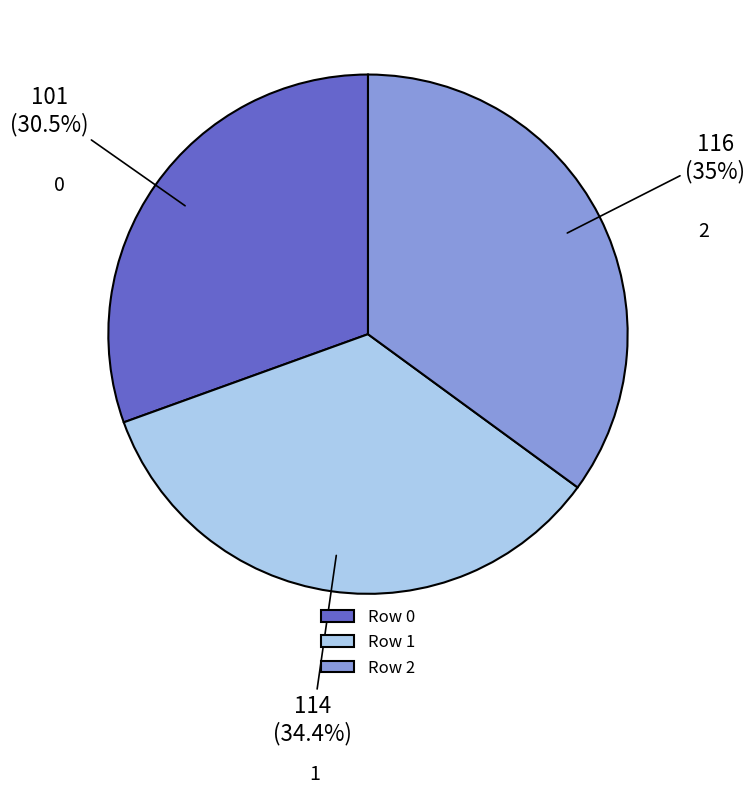

To the nearest percent, what percentage of the pie is 1?

34%